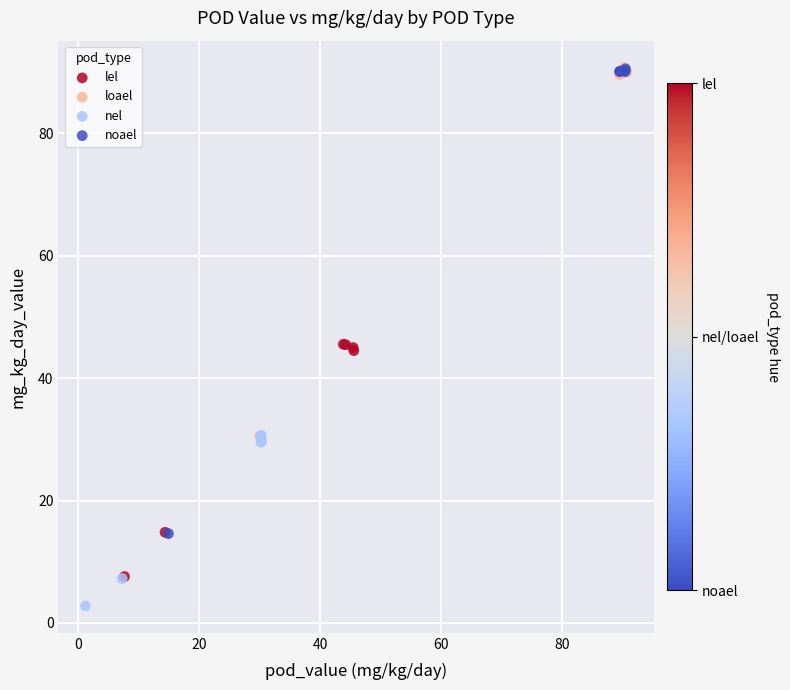

Which series contains the lowest Y value?

nel